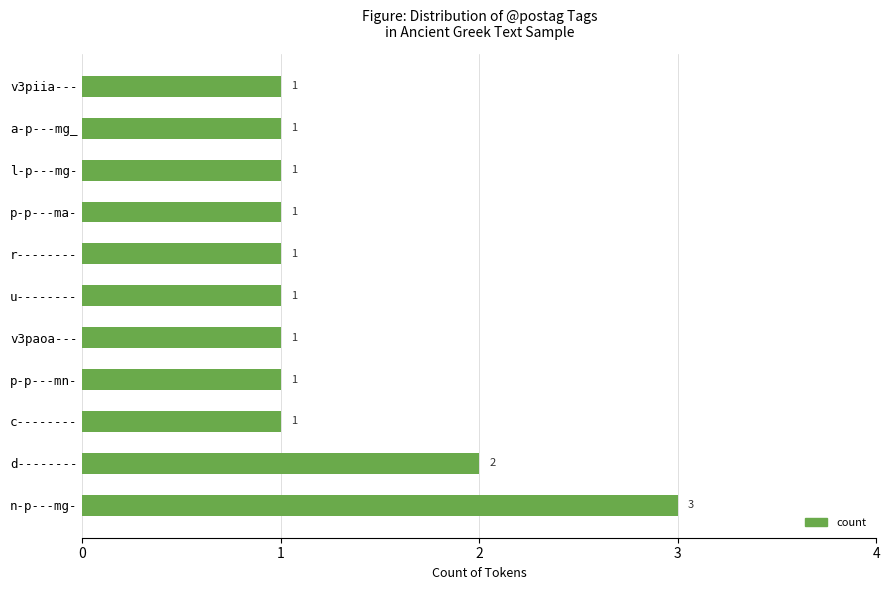

Reading bottom to top, extract all data points from this chart.

3	2	1	1	1	1	1	1	1	1	1